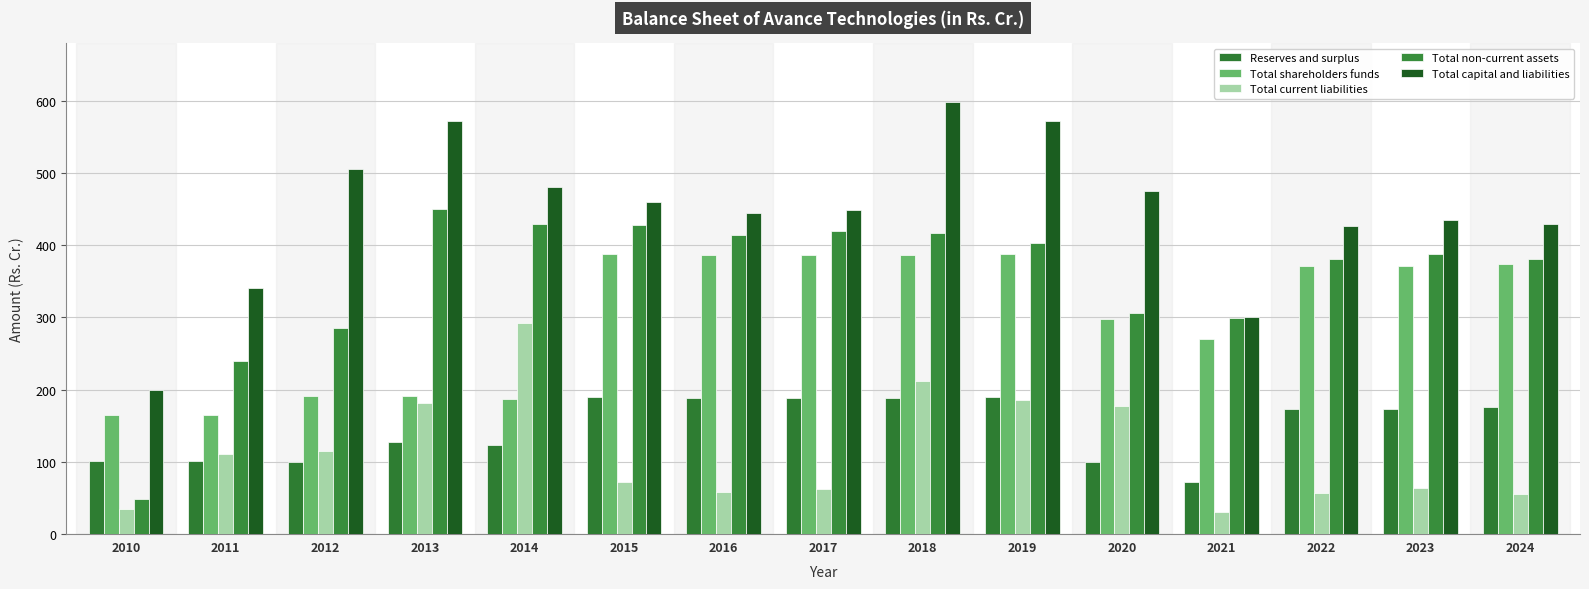

Reading left to right, what are all the values shown in this chart?

Reserves and surplus: 100.4	100.4	99.3	126.7	123.4	189.3	188.2	188.4	188.6	189.0	99.0	71.5	172.7	173.1	175.2
Total shareholders funds: 164.4	164.5	191.2	190.8	187.4	387.5	386.4	386.6	386.8	387.2	297.2	269.7	370.9	371.3	373.4
Total current liabilities: 34.5	110.5	115.2	182.0	292.4	72.3	57.6	61.7	211.7	185.2	177.3	30.6	56.1	63.4	55.7
Total non-current assets: 48.0	238.9	285.7	450.4	429.3	427.7	413.6	419.3	416.3	402.6	305.7	299.1	381.1	387.2	381.4
Total capital and liabilities: 199.2	340.6	505.7	572.1	479.9	459.8	444.1	448.4	598.5	572.4	474.6	300.3	427.0	434.7	429.0